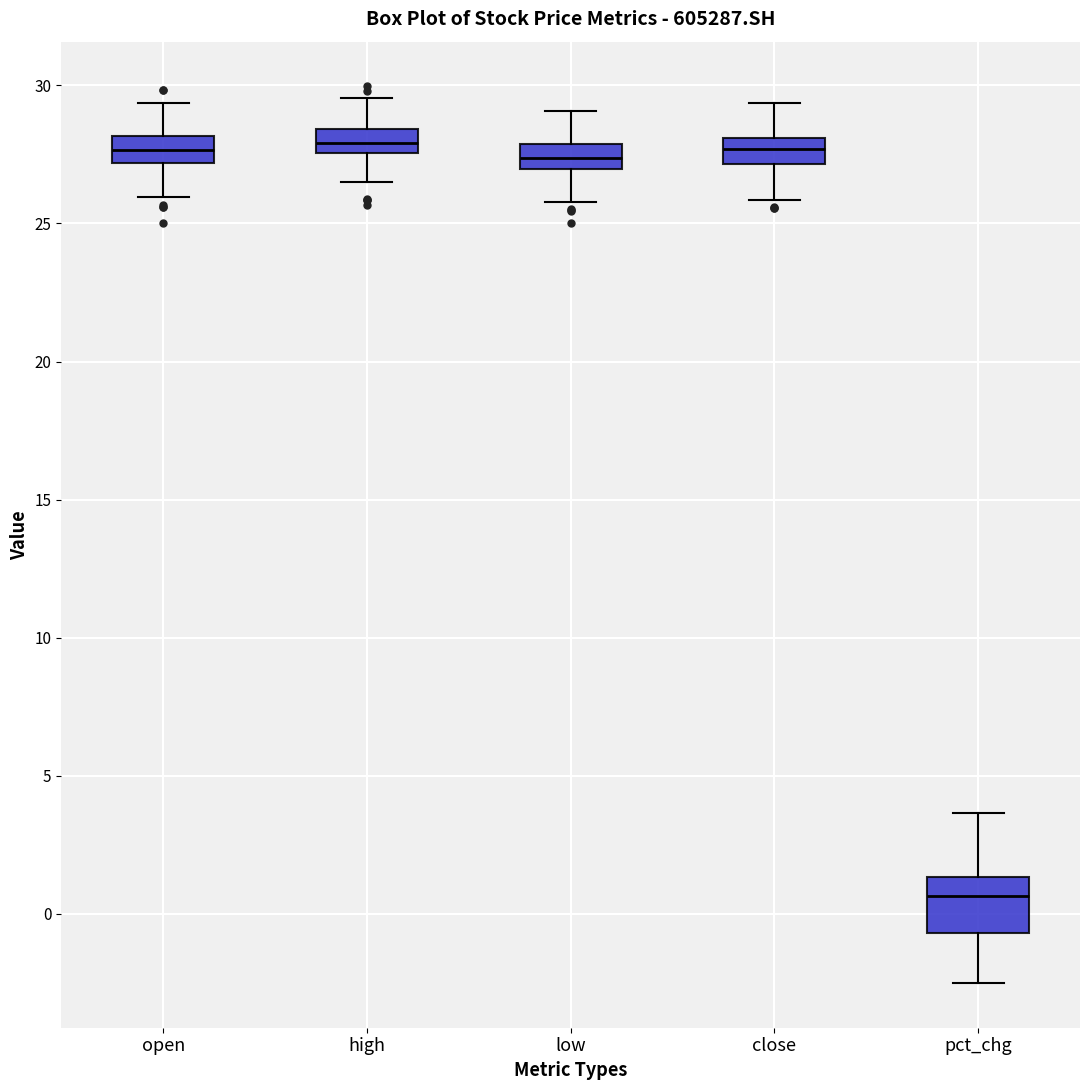

Reading left to right, transcribe this box plot: for each box, give where its median line is, the range the box spans, and where its two whiskers end, as read against the y-axis. The values are not printed on the chart, so give them approximately, as read against the axis.

open: median 27.5, box 27.0 to 28.0, whiskers 26.0 to 29.5
high: median 28.0, box 27.5 to 28.5, whiskers 26.5 to 29.5
low: median 27.5, box 27.0 to 28.0, whiskers 26.0 to 29.0
close: median 27.5, box 27.0 to 28.0, whiskers 26.0 to 29.5
pct_chg: median 0.5, box -0.5 to 1.5, whiskers -2.5 to 3.5